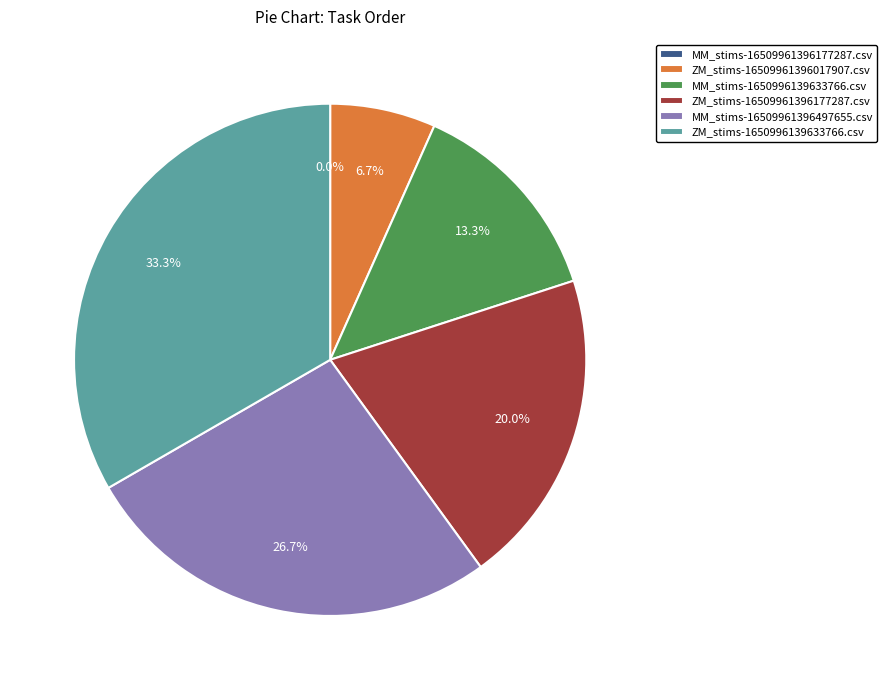

To the nearest percent, what portion does ZM_stims-1650996139633766.csv represent?

33%